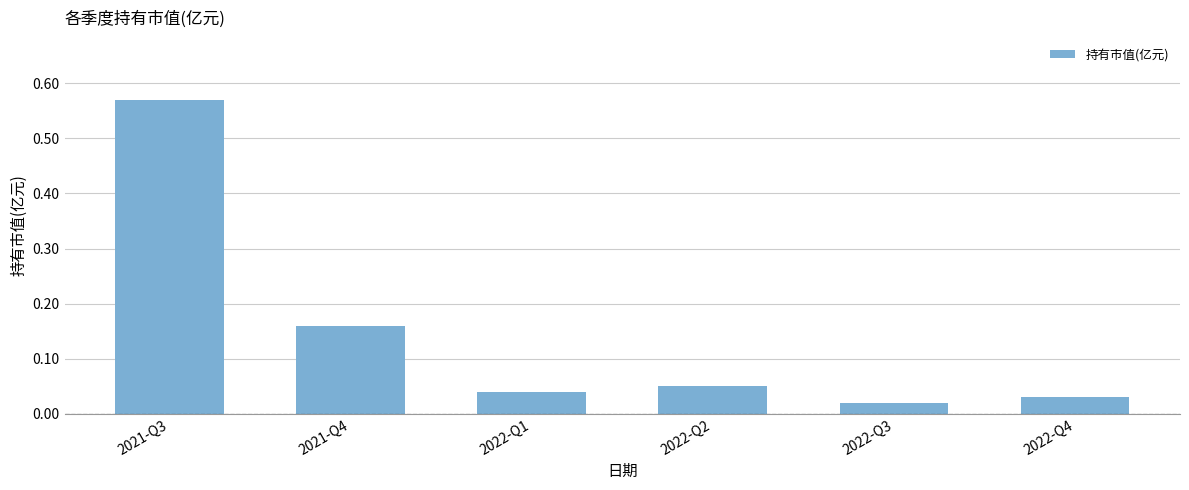

The value at 2021-Q4 is 0.3. True or false?

False